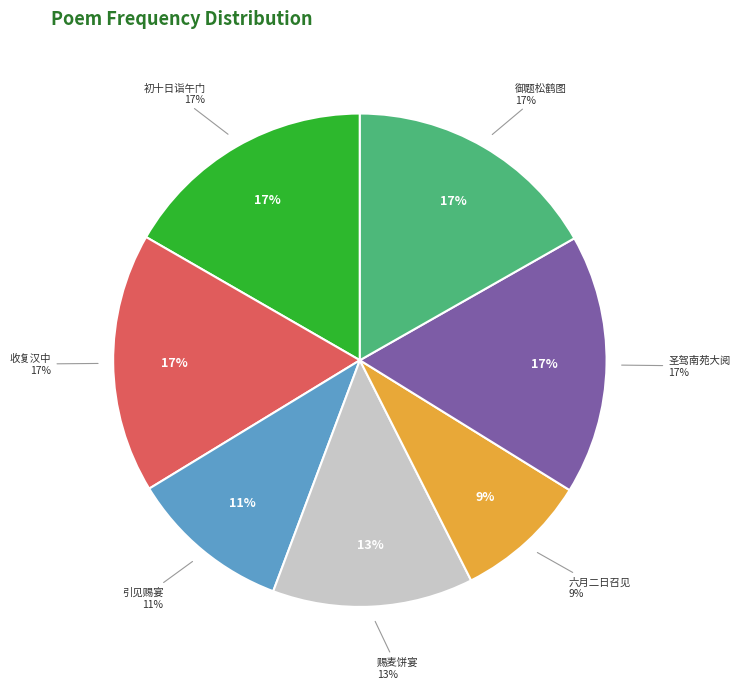

To the nearest percent, what portion does 赐麦饼宴恭纪二首 其一 represent?

13%